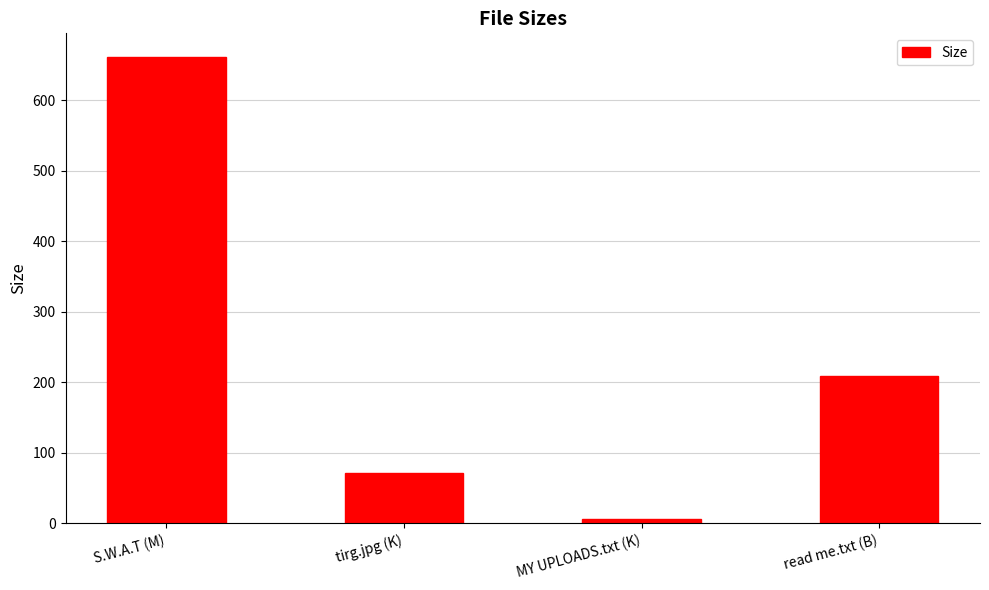

List the labels in order of value, smallest first.

MY UPLOADS.txt (K), tirg.jpg (K), read me.txt (B), S.W.A.T (M)